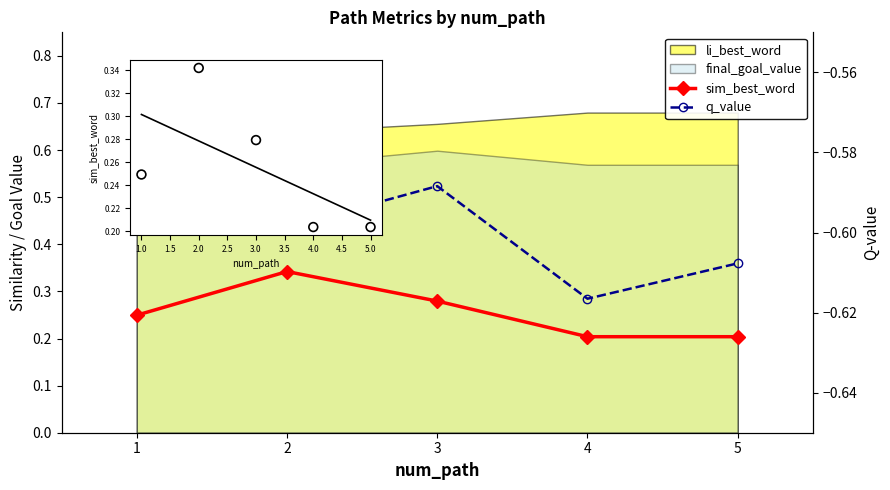

At which category is the sum across all series the highest?

1